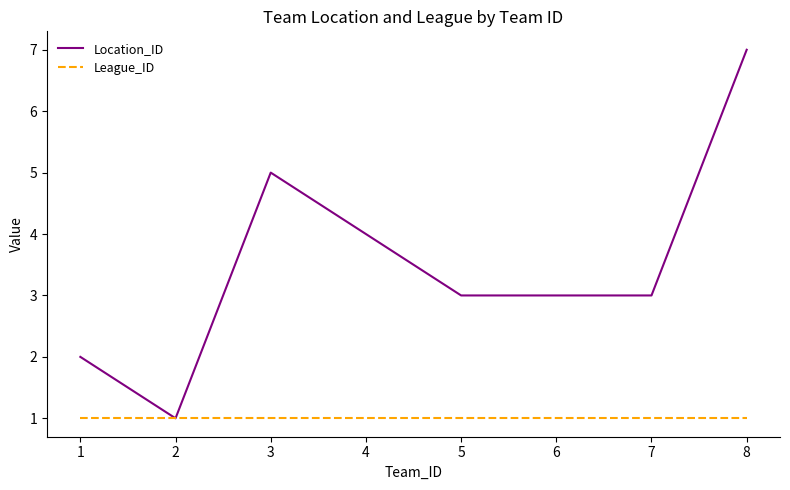

What is the average value of the League_ID series?

1